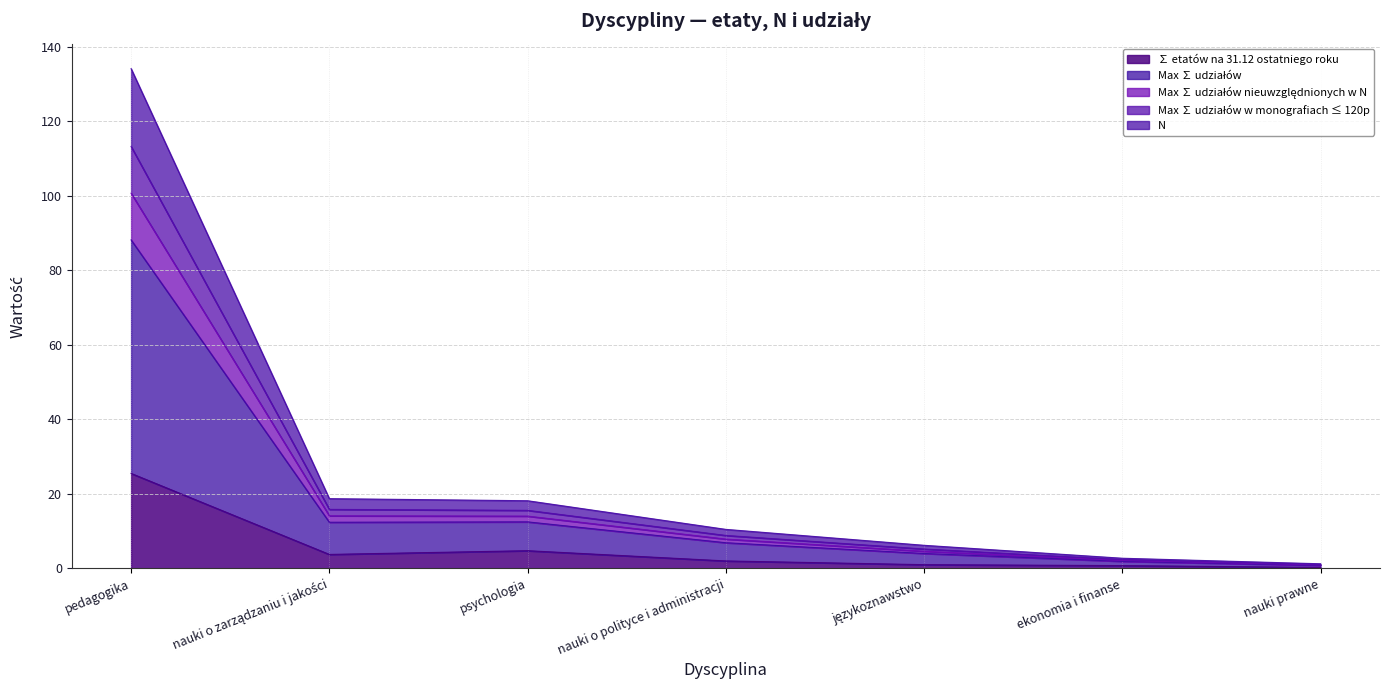

What is the difference between the maximum and minimum values in the ∑ etatów na 31.12 ostatniego roku series?

25.2